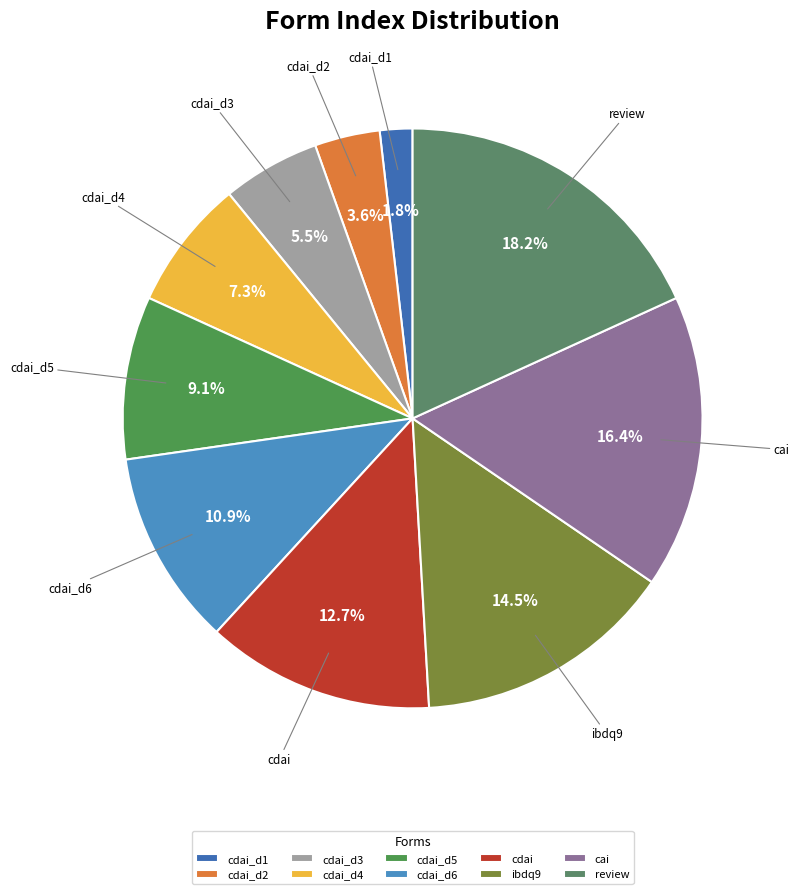

How many slices are in this pie chart?

10